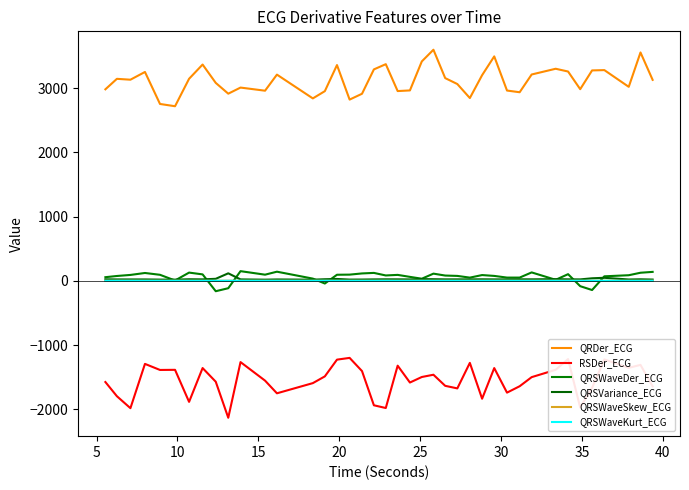

How many lines are shown in the chart?

6